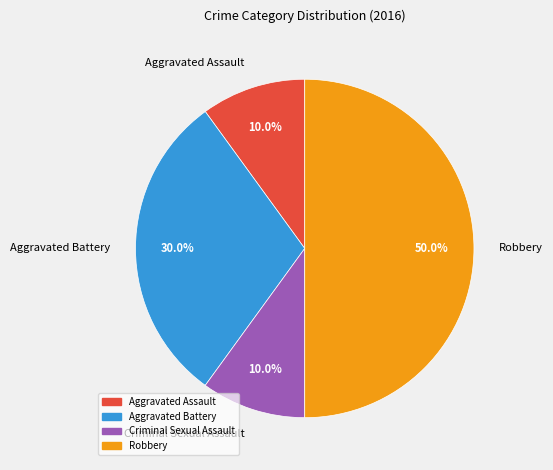

Which slice is the largest?

Robbery